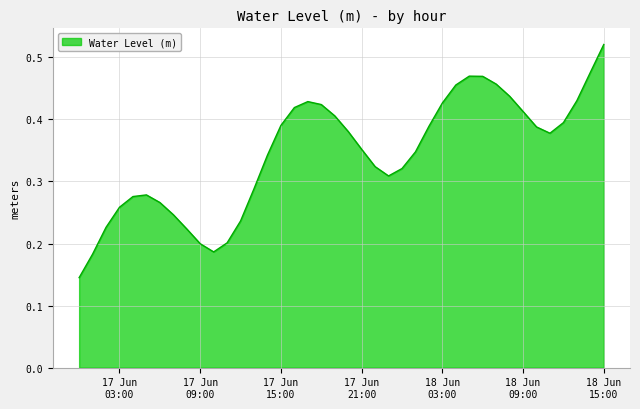

What is the difference between the maximum and second lowest values?

0.3